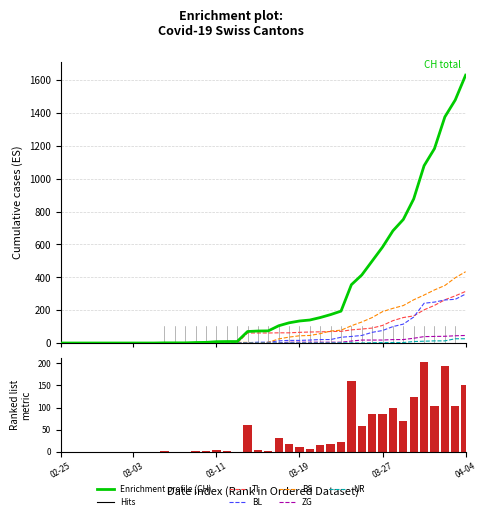

What is the highest value of the CH series?

1630